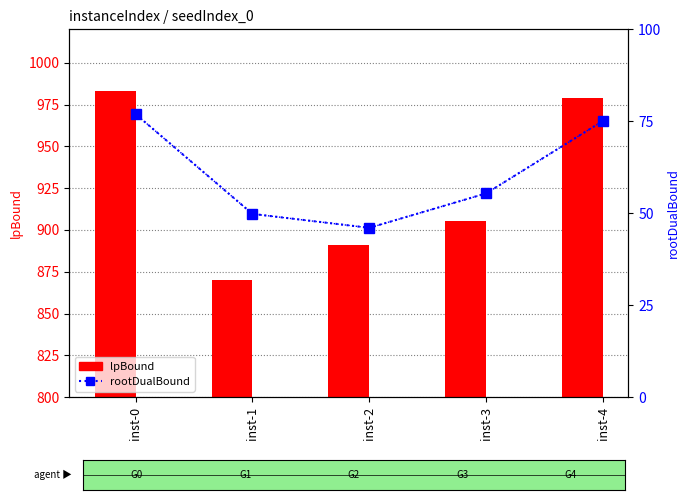

True or false: rootDualBound has a value of 1591.5 at inst-1.

False